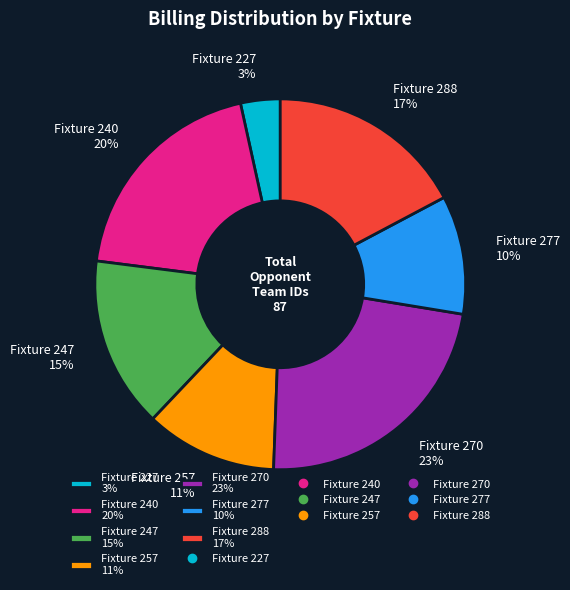

To the nearest percent, what is the difference between the largest and smallest slice percentages?

20%